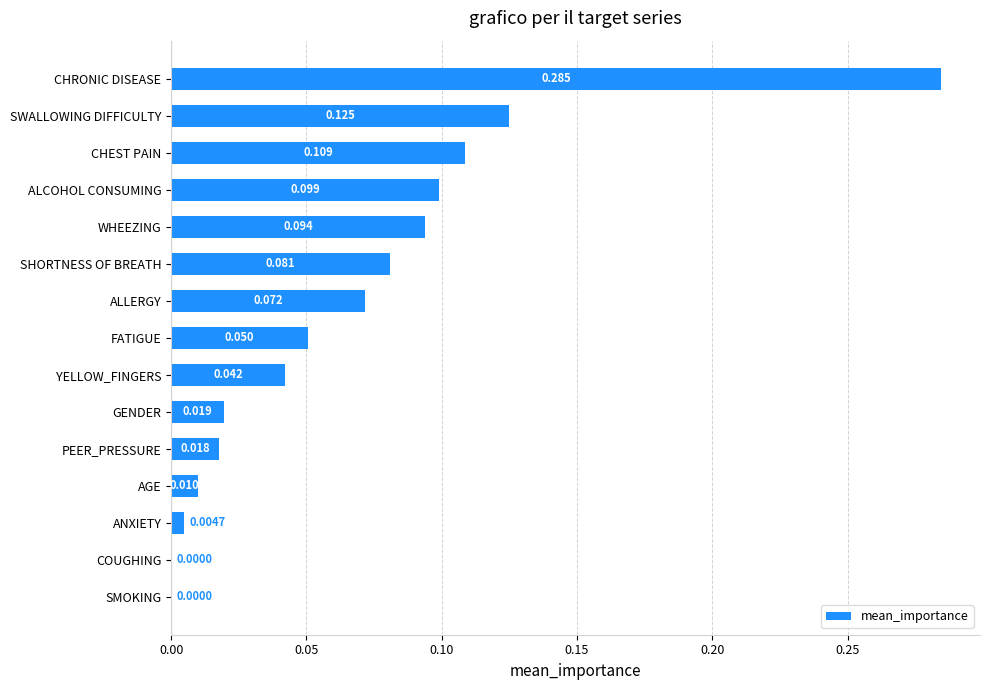

At which category does the chart reach its peak across all series?

CHRONIC DISEASE